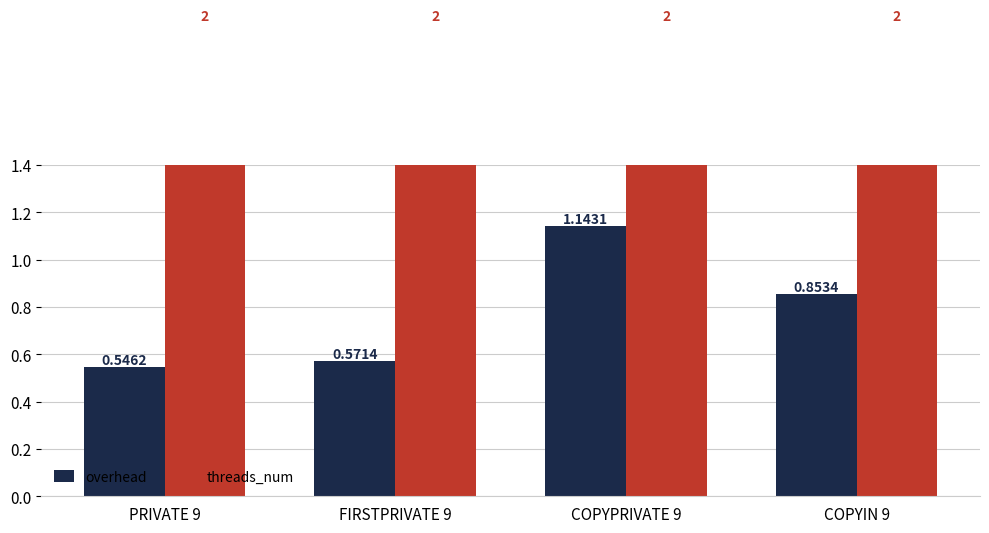

Reading left to right, extract all data points from this chart.

overhead: 0.5	0.6	1.1	0.9
threads_num: 2.0	2.0	2.0	2.0